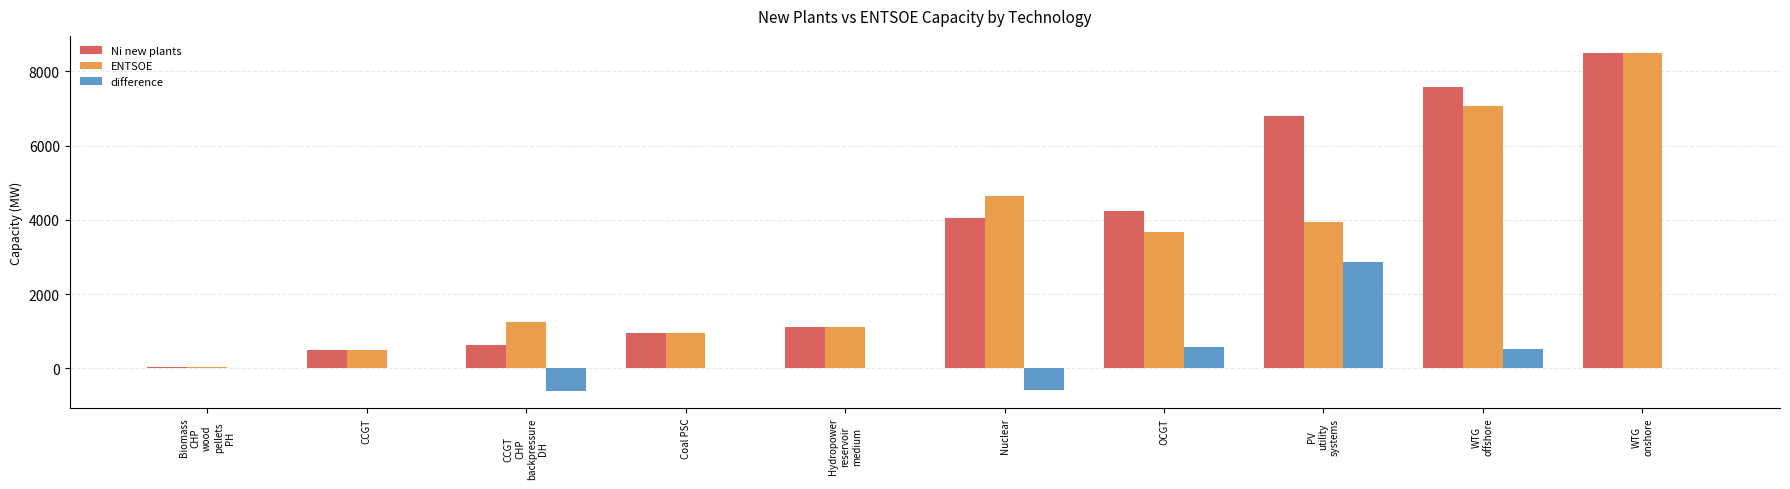

Is it true that ENTSOE equals 4631.0 at Nuclear?

True